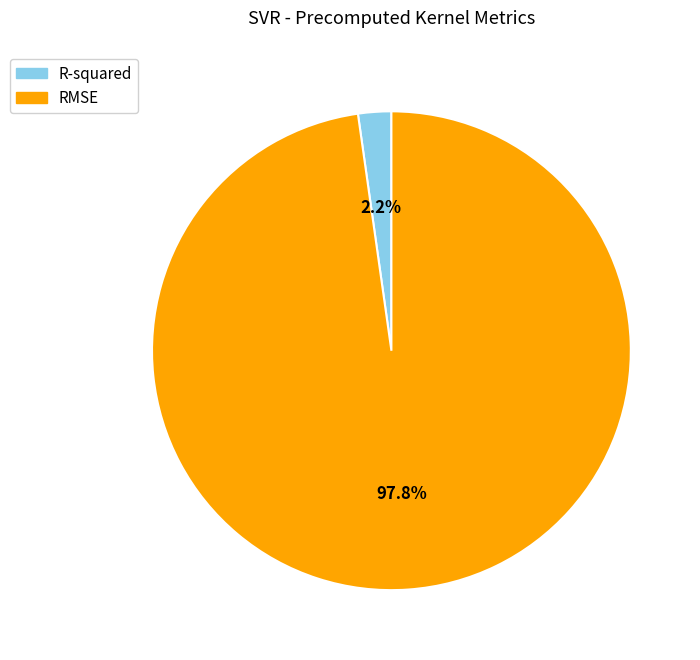

Which has a higher value, RMSE or R-squared?

RMSE